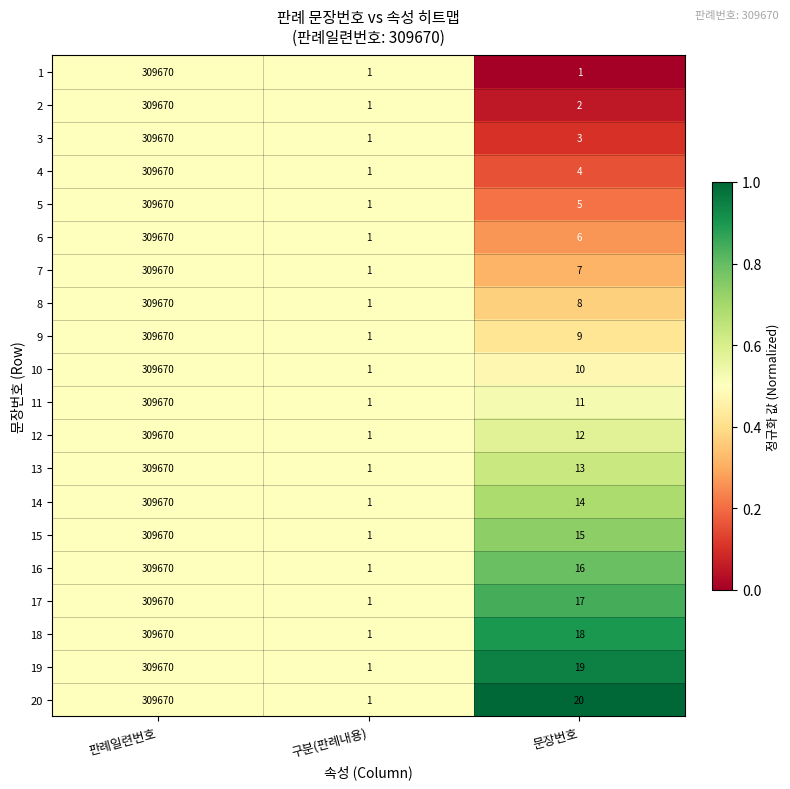

Which series changed the most between 구분(판례내용) and 문장번호?

20